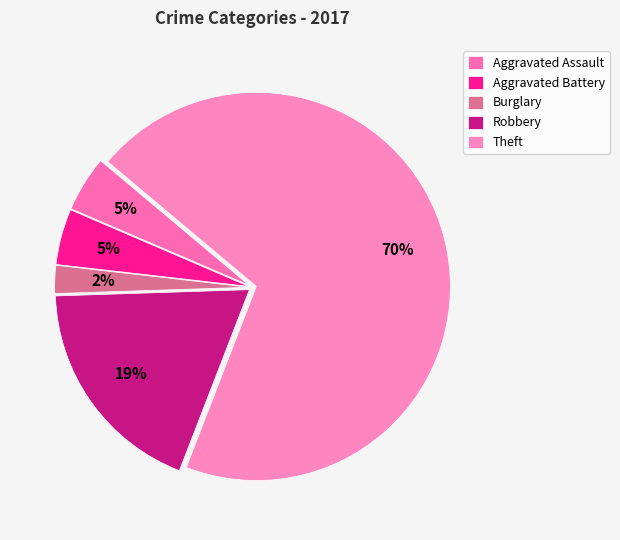

Which slice represents more than half of the pie?

Theft